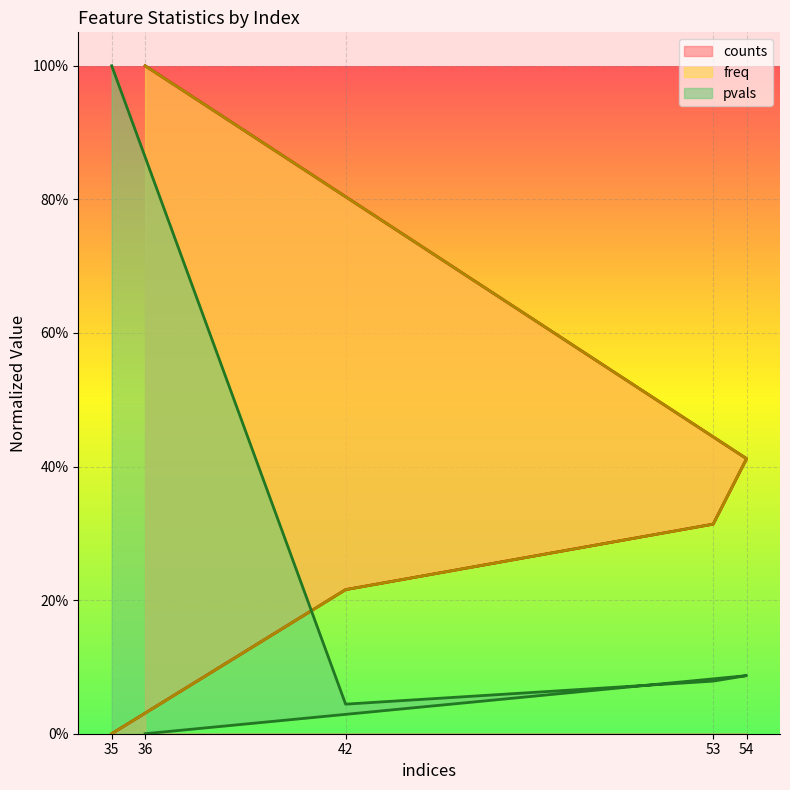

The counts series shows 1.0 at 36. True or false?

True